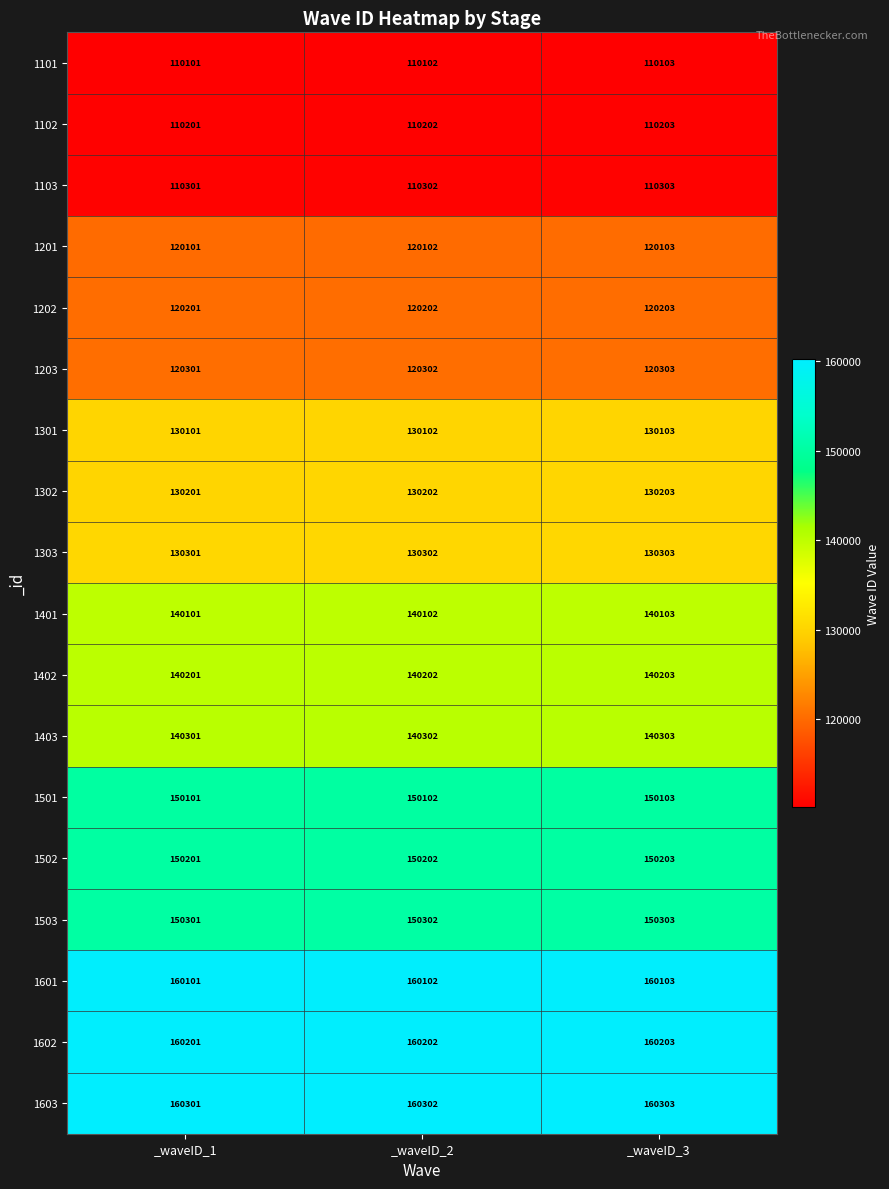

Is the value of 1601 at _waveID_1 greater than the value of 1203 at _waveID_1?

Yes